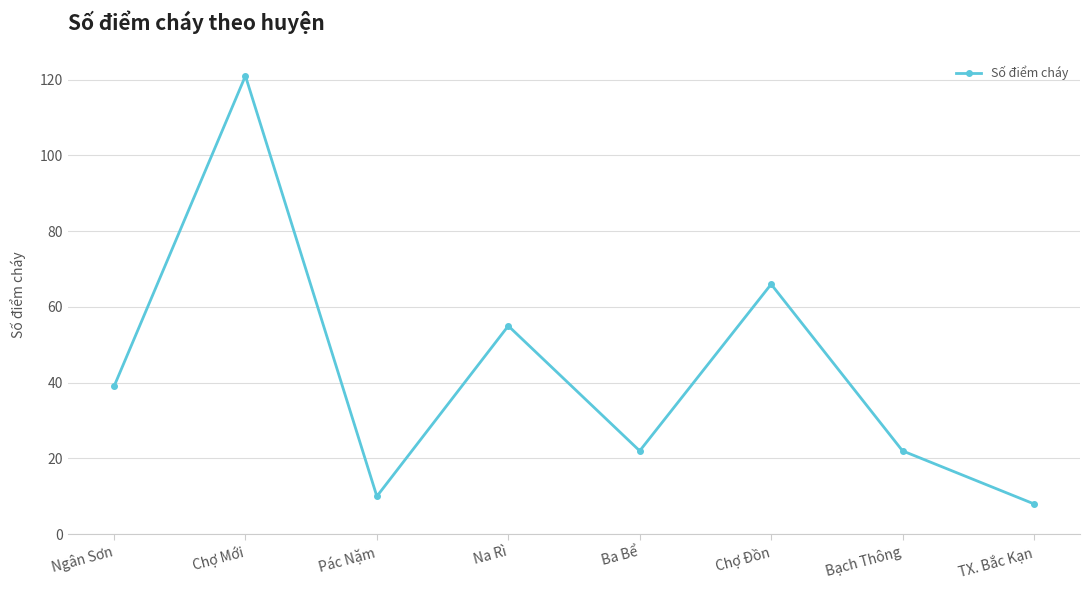

Approximately how many times larger is the value at Ba Bể compared to Na Rì?

0.4